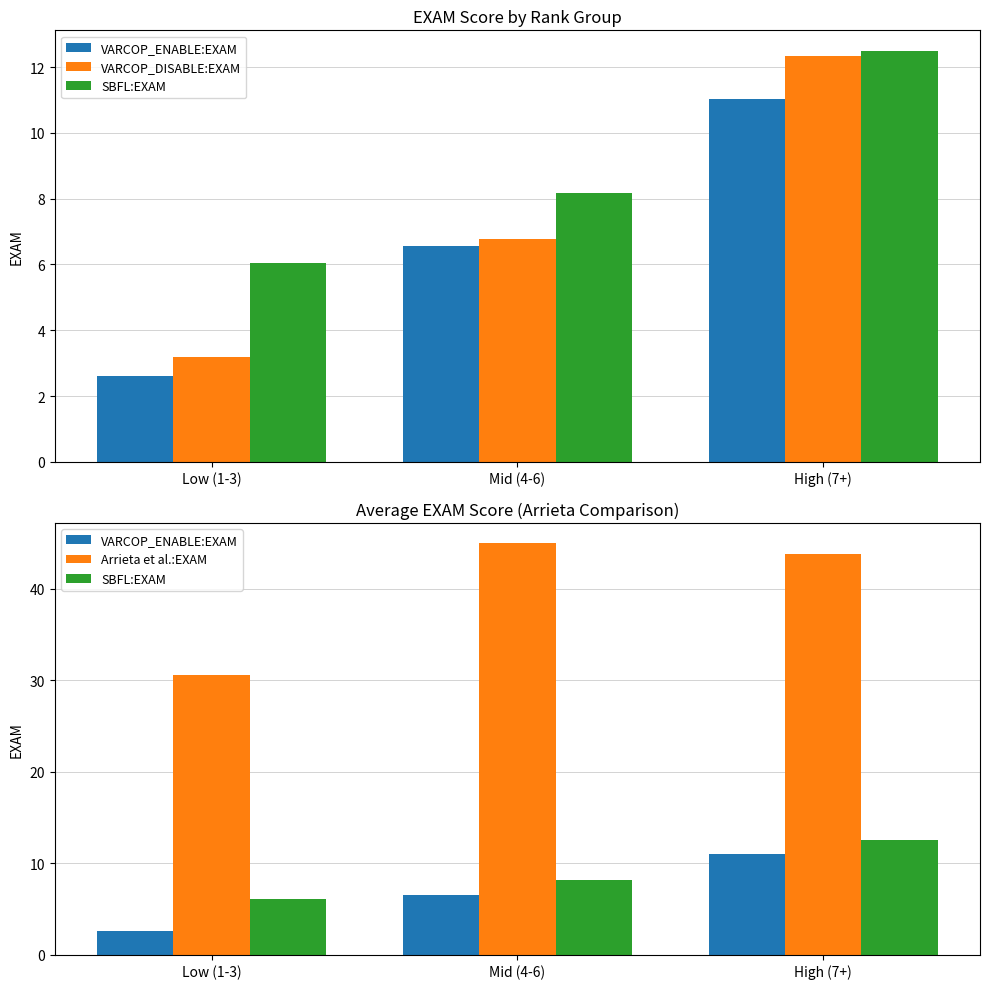

What is the difference between the maximum and minimum values in the VARCOP_ENABLE:EXAM series?

8.4